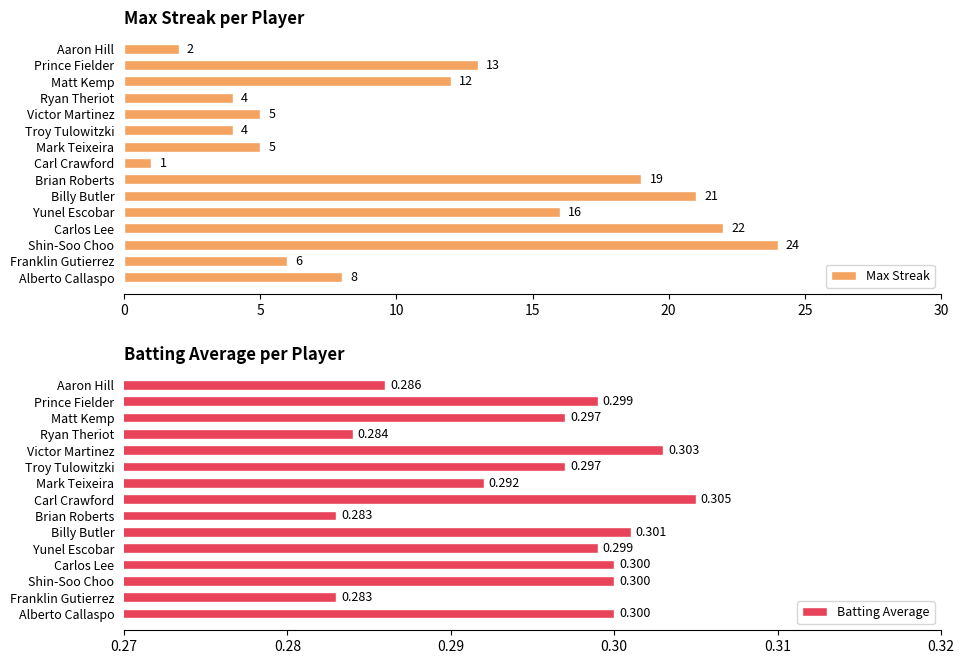

What is the difference between the highest and lowest values at 10?

23.7